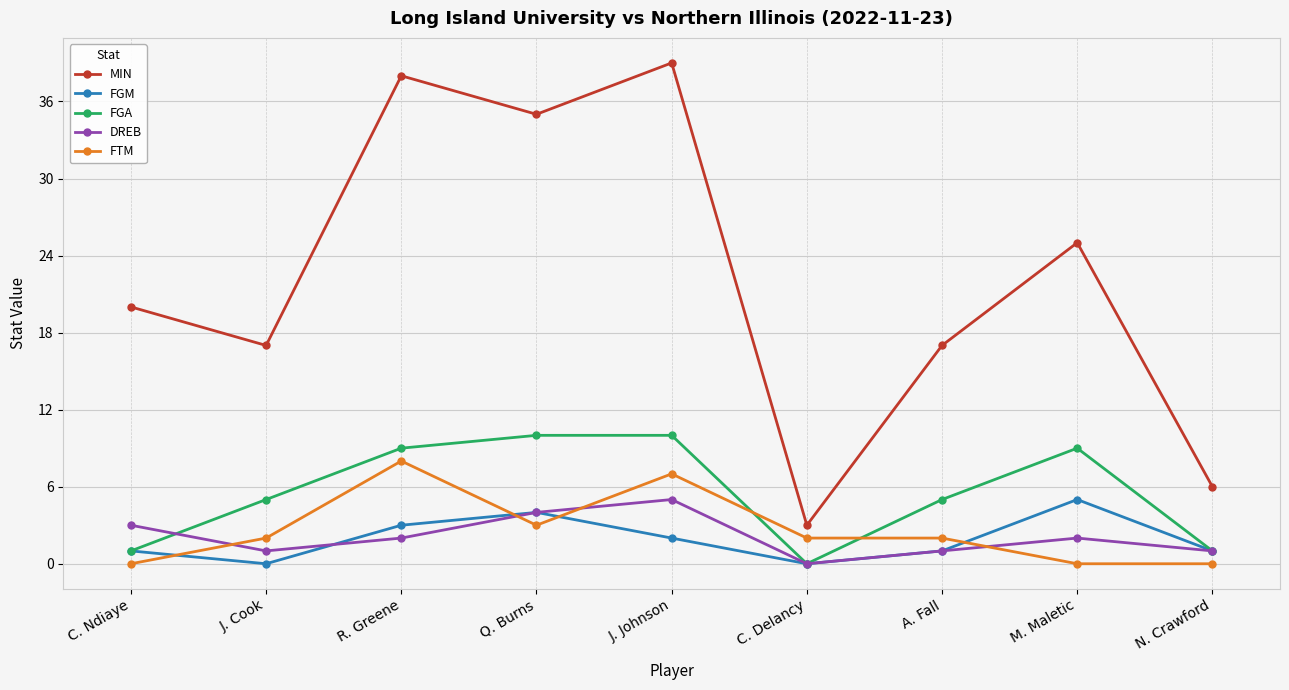

At which category is the sum across all series the highest?

J. Johnson